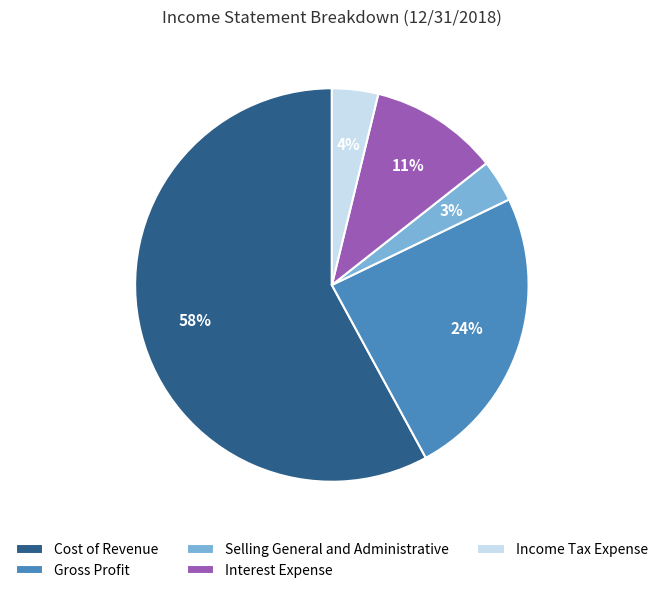

Combined, do Selling General and Administrative and Interest Expense account for over 50%?

No